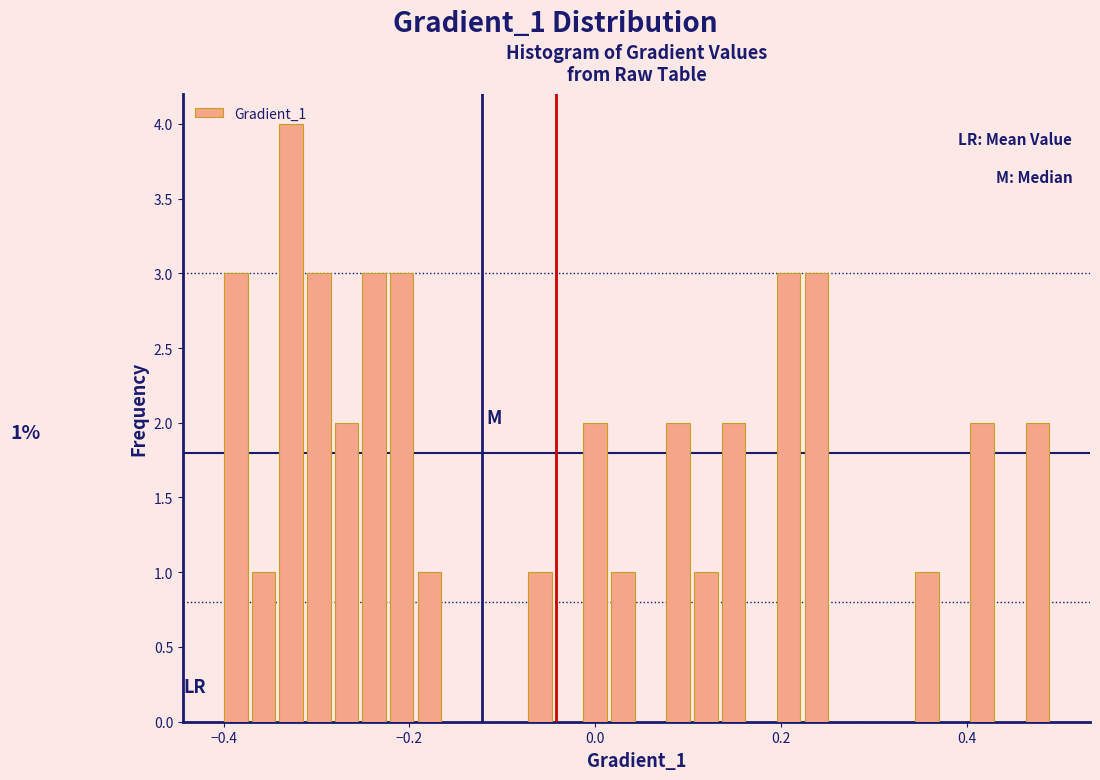

Around what value on the x-axis is the tallest bar? Give the approximate position of its centre, as read against the axis.

-0.32